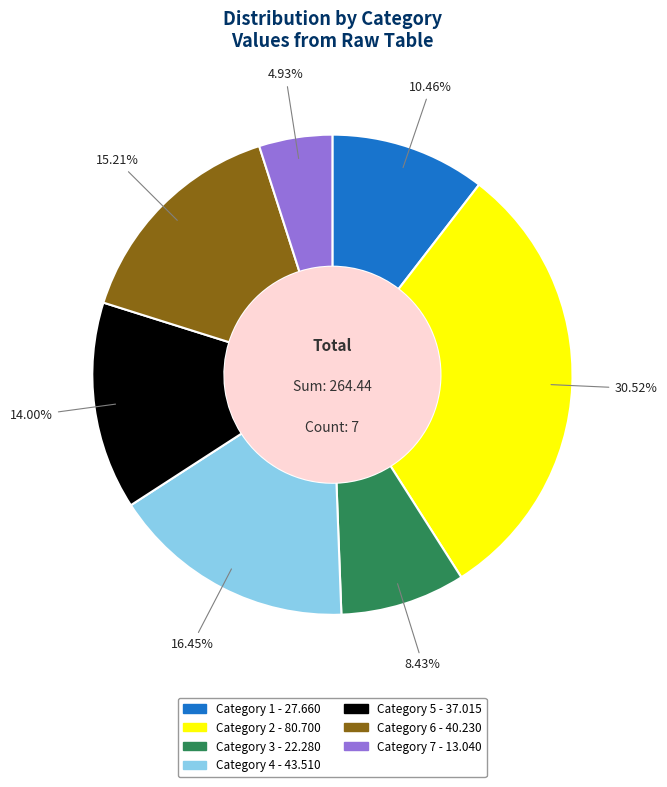

Is there a majority slice in this chart?

No